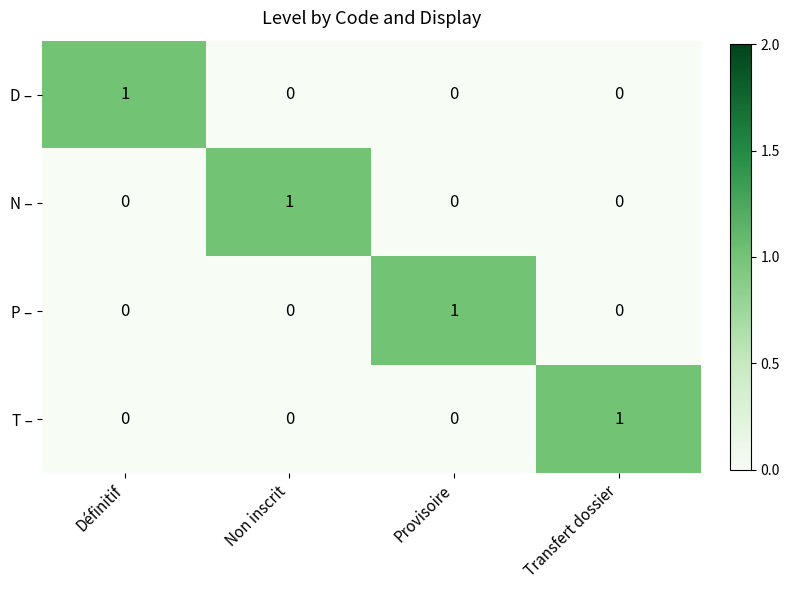

How many values in the N – series exceed 0?

1